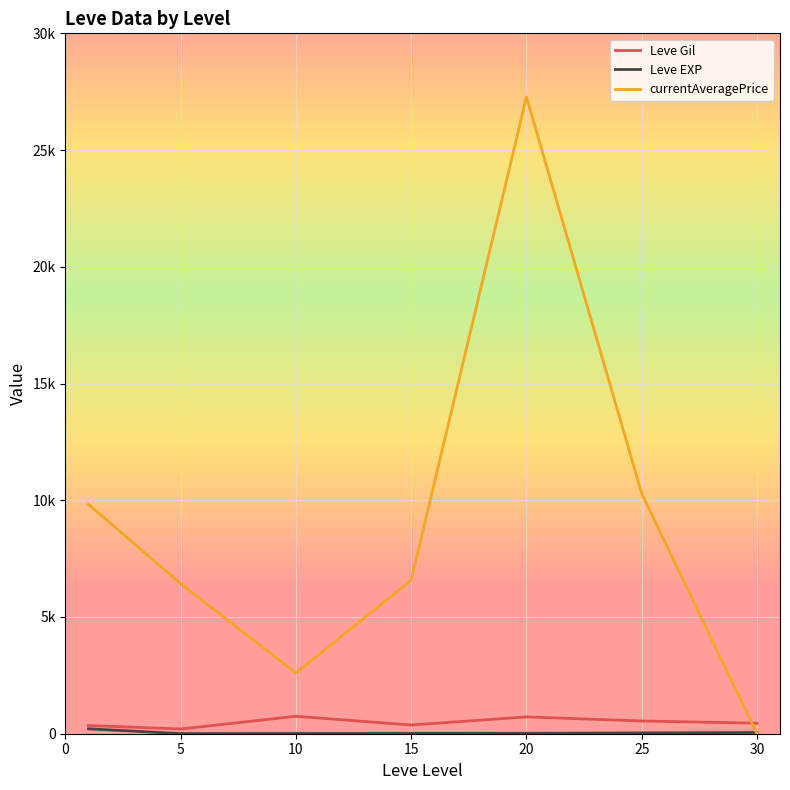

Is this an area chart (filled region under the line)?

No